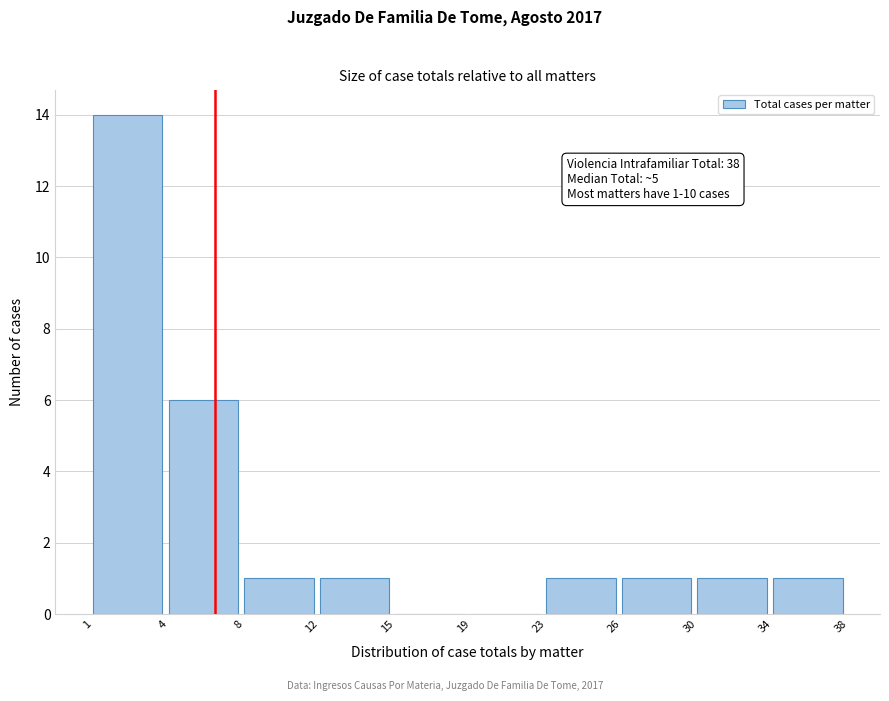

Reading left to right, transcribe all the data shown in this chart.

1=14	4=6	8=1	12=1	15=0	19=0	23=1	26=1	30=1	34=1